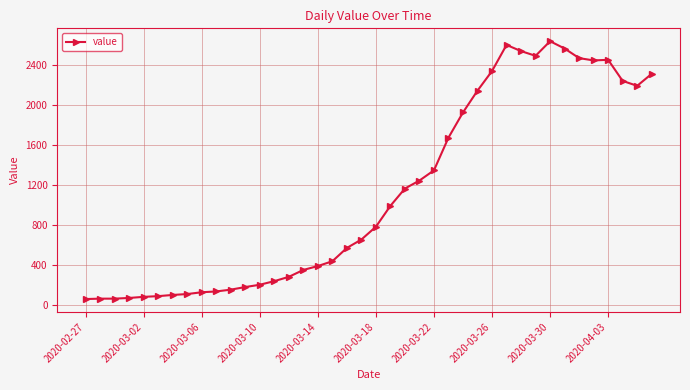

True or false: the data has more than 2 interior local peaks.

True